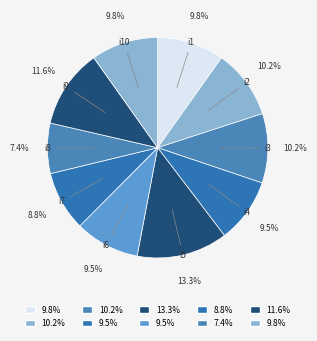

How many segments does this pie chart have?

10